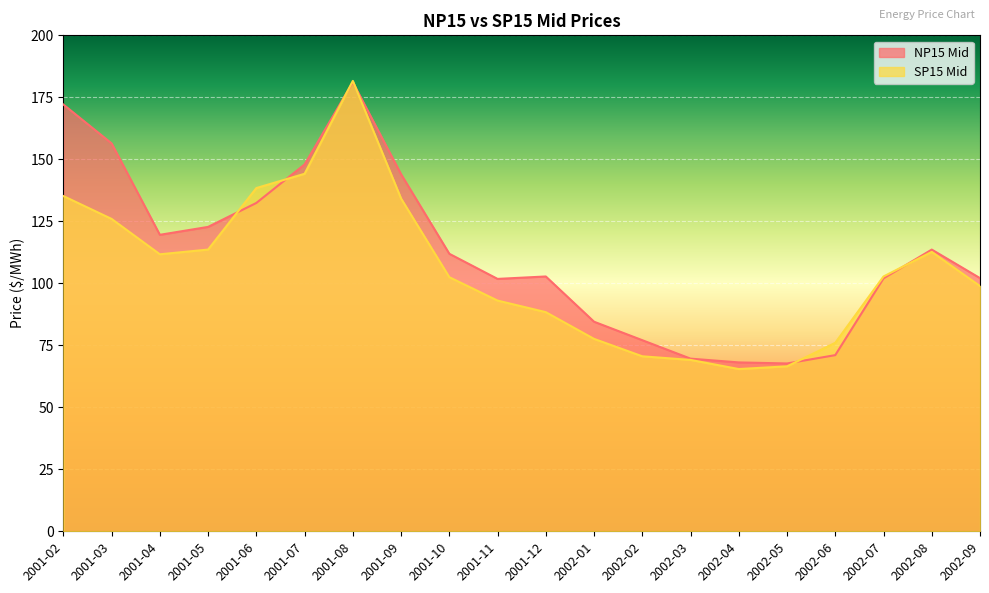

At how many categories does at least one series exceed 68?

19